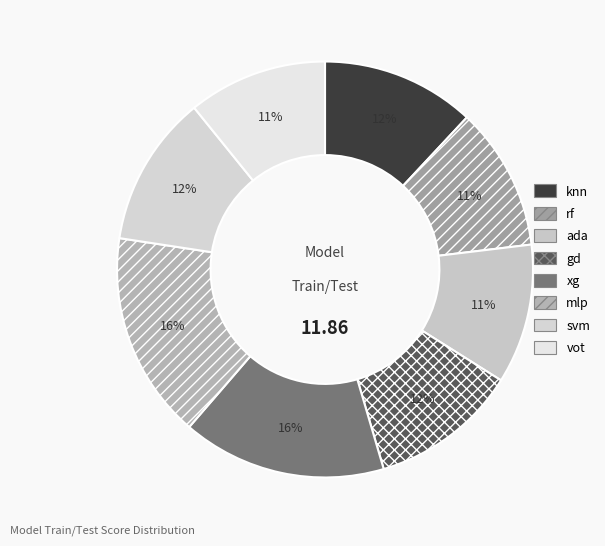

What percentage is the gd slice, to the nearest percent?

12%